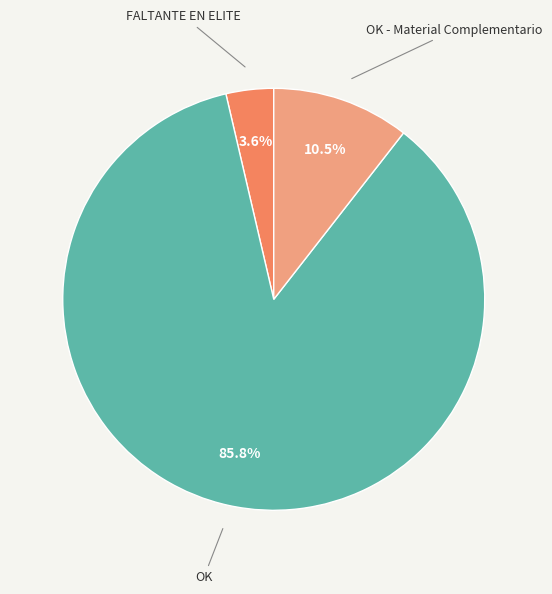

How much of the chart is everything except FALTANTE EN ELITE?

96.4%